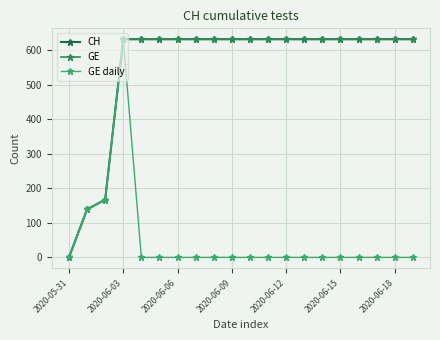

Is this an area chart (filled region under the line)?

No